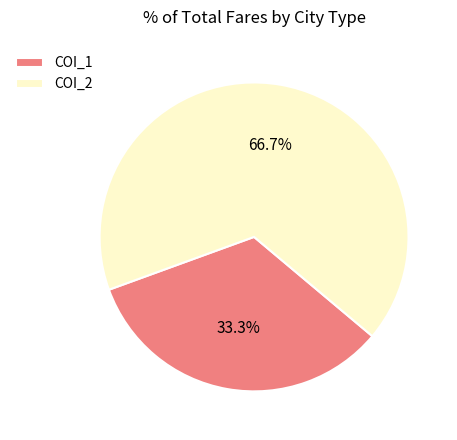

Between COI_1 and COI_2, which is larger?

COI_2